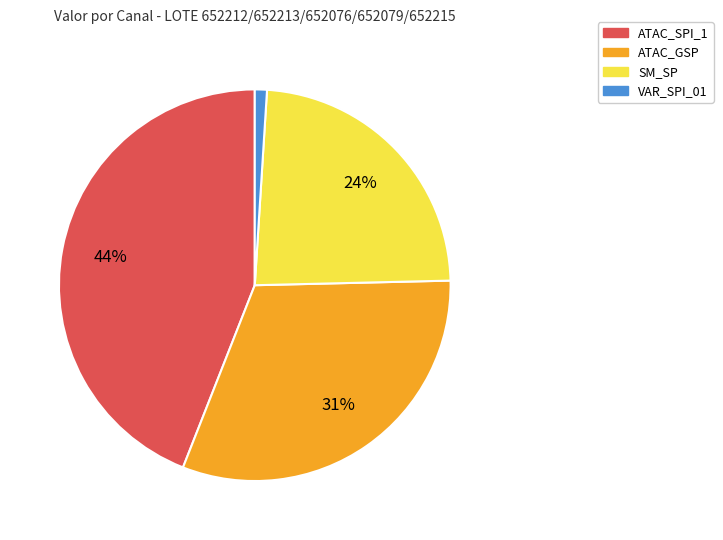

Does any single category account for the majority?

No